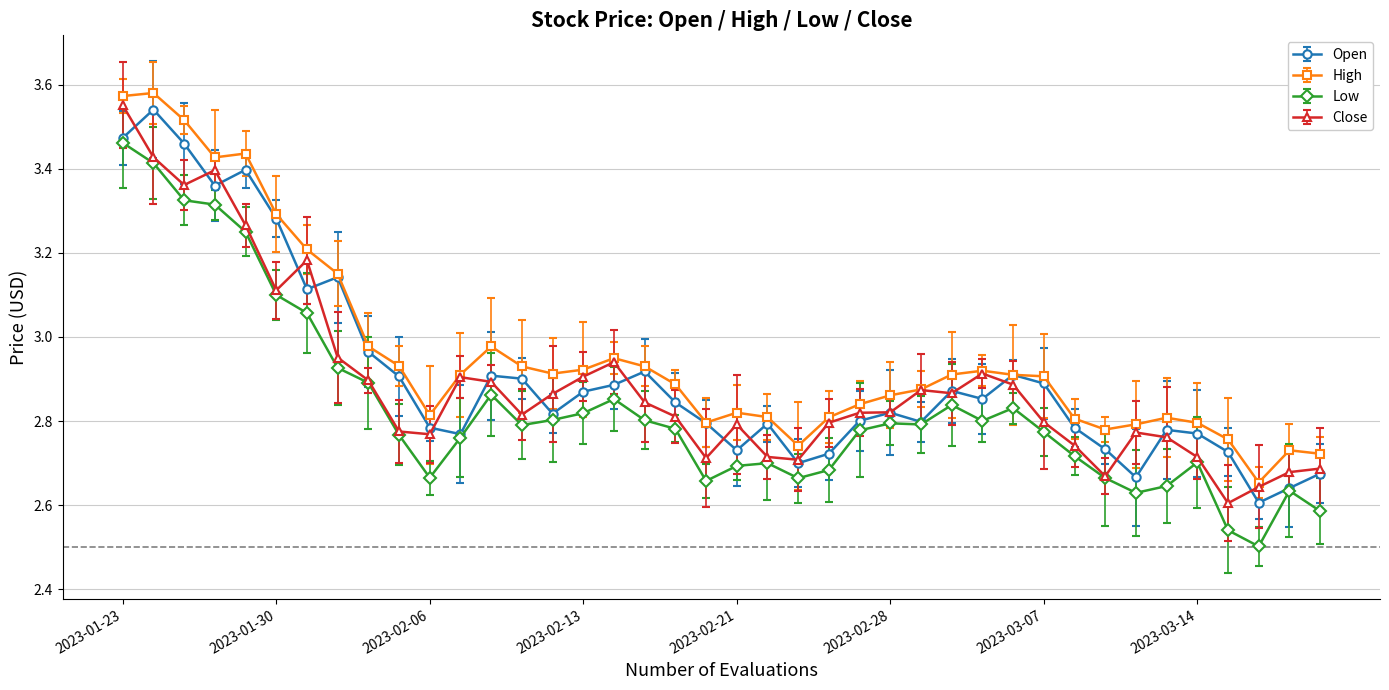

True or false: Low and High intersect in this chart.

False